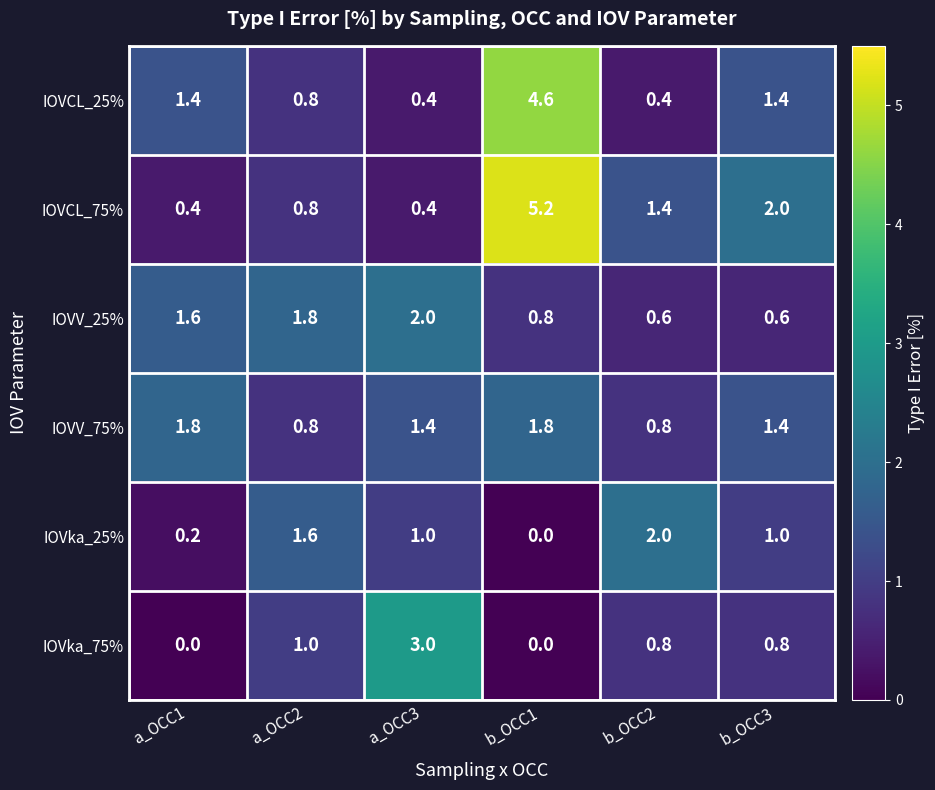

Between a_OCC2 and a_OCC3, which series saw the biggest shift?

IOVka_75%